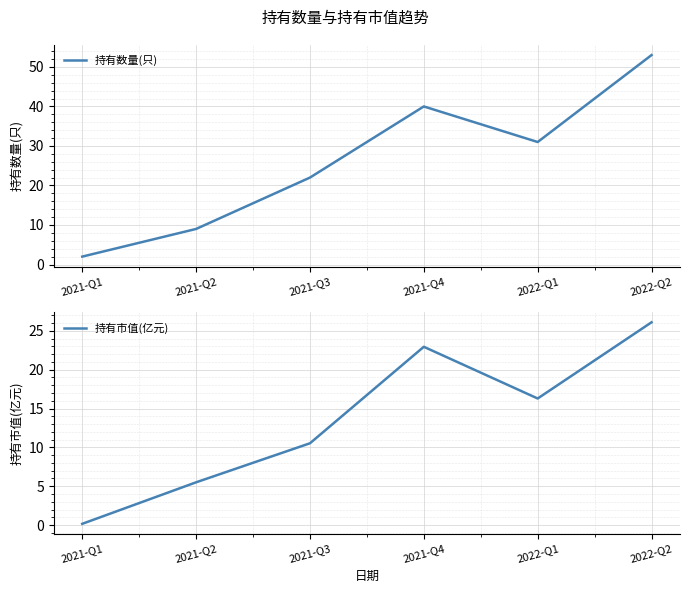

Count the number of categories in the chart.

6